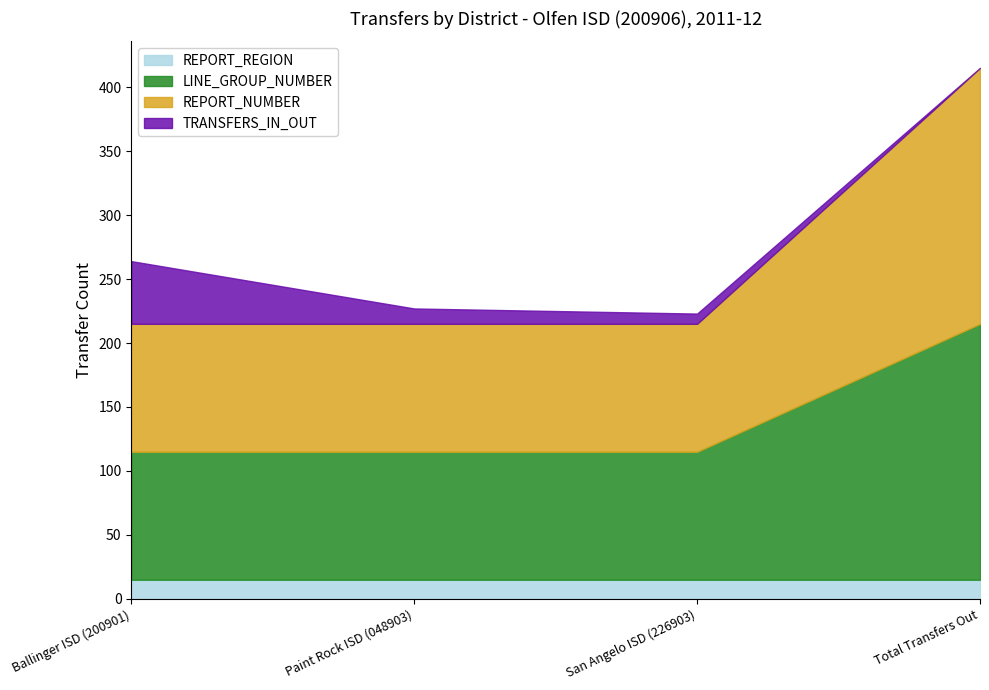

The REPORT_NUMBER series shows 100 at Paint Rock ISD (048903). True or false?

True